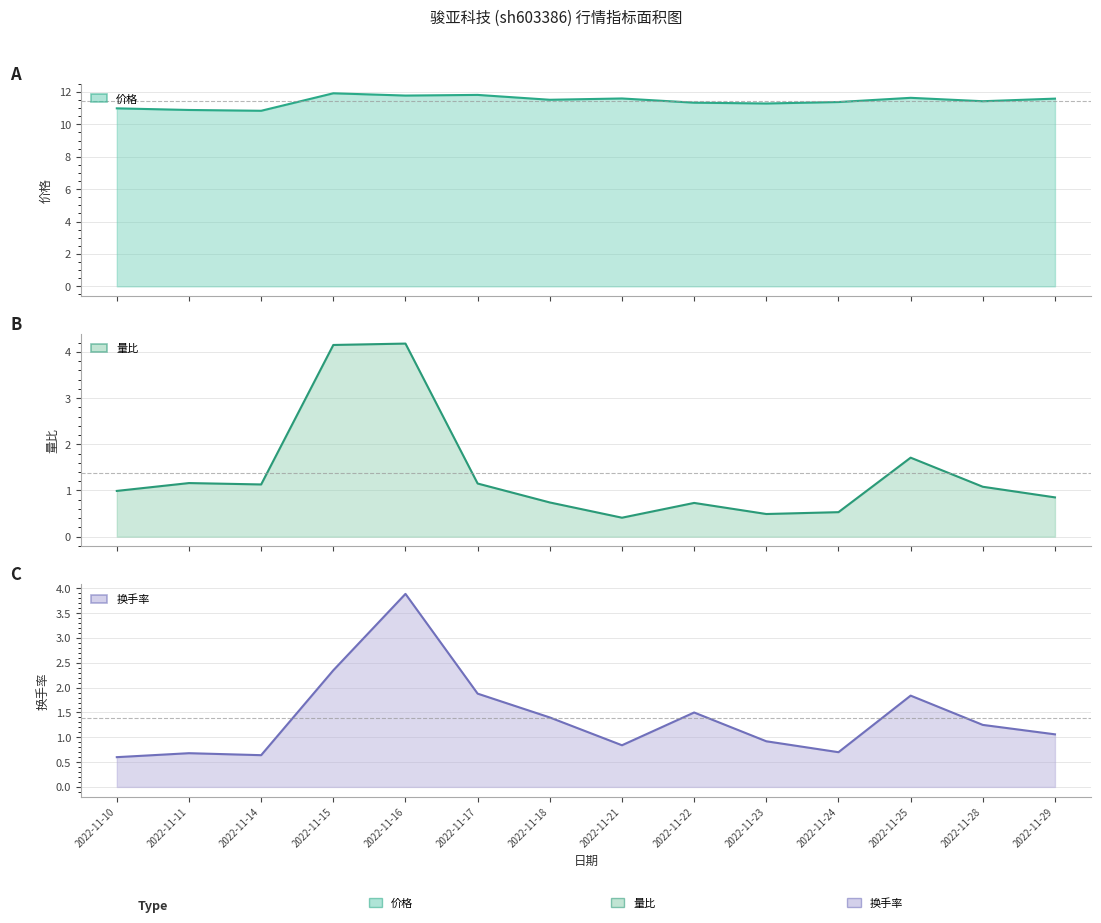

At which label is 量比 closest to 2?

2022-11-25